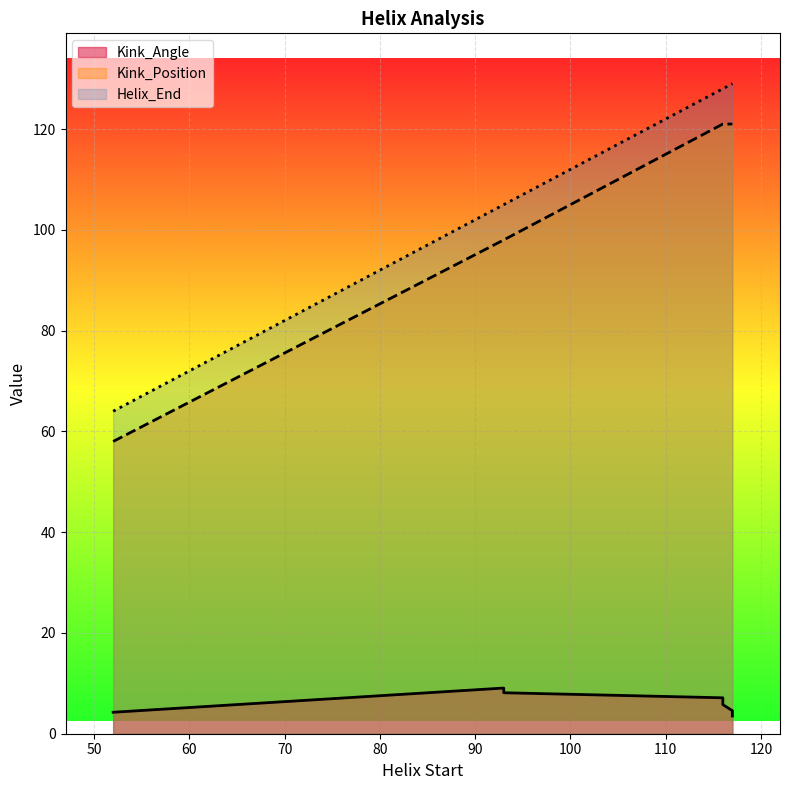

What is the approximate value of Helix_End at 52?

64.0